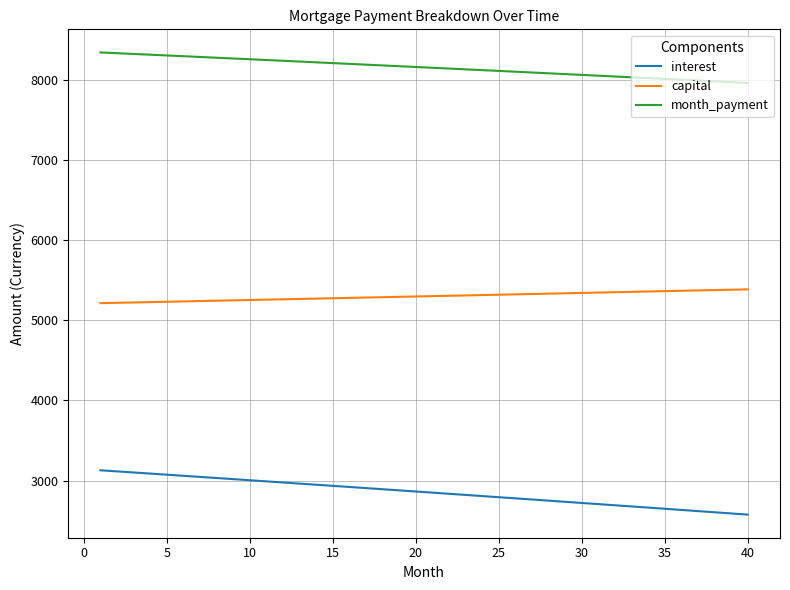

Which series has the largest total across all categories?

month_payment